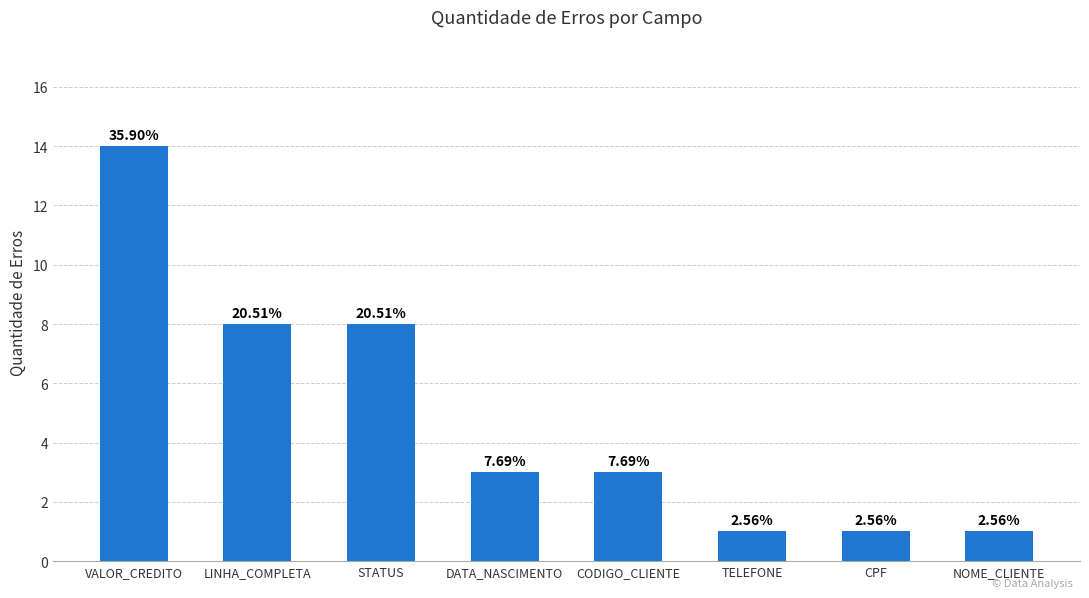

How many bars are there in total?

8